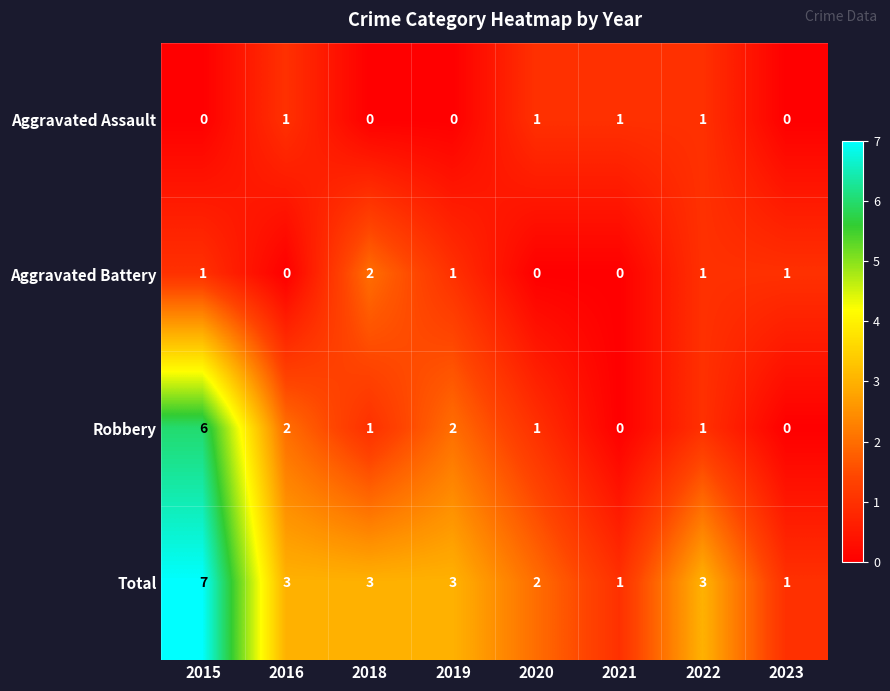

True or false: Total has a value of 1 at 2016.

False